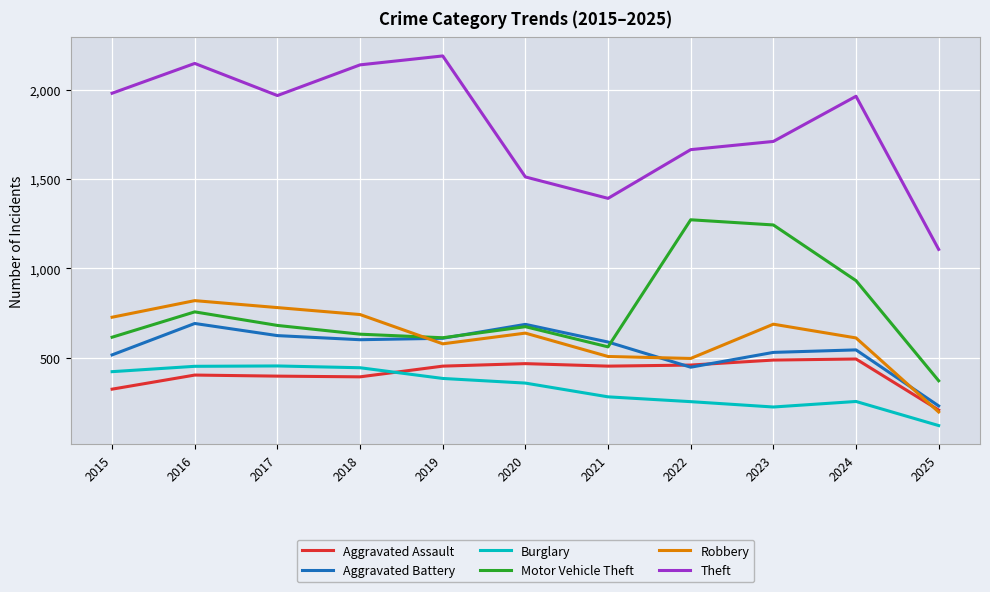

Which label corresponds to the smallest value in the chart?

2025